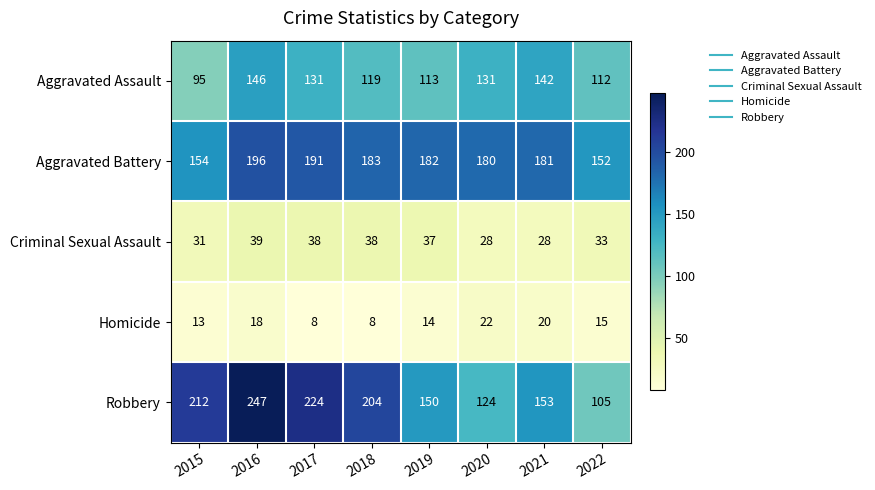

What is the sum of the Aggravated Assault values at 2016 and 2019?

259